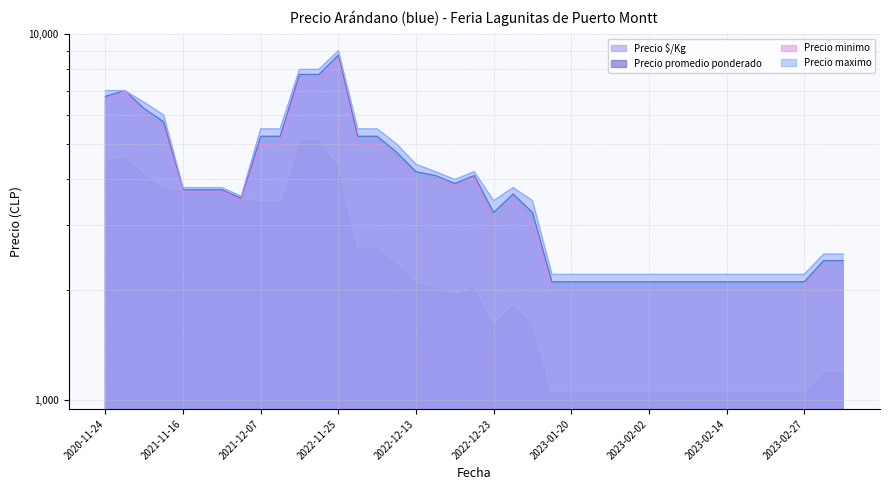

What is the value of the Precio promedio ponderado point at the 18th from the left?

4100